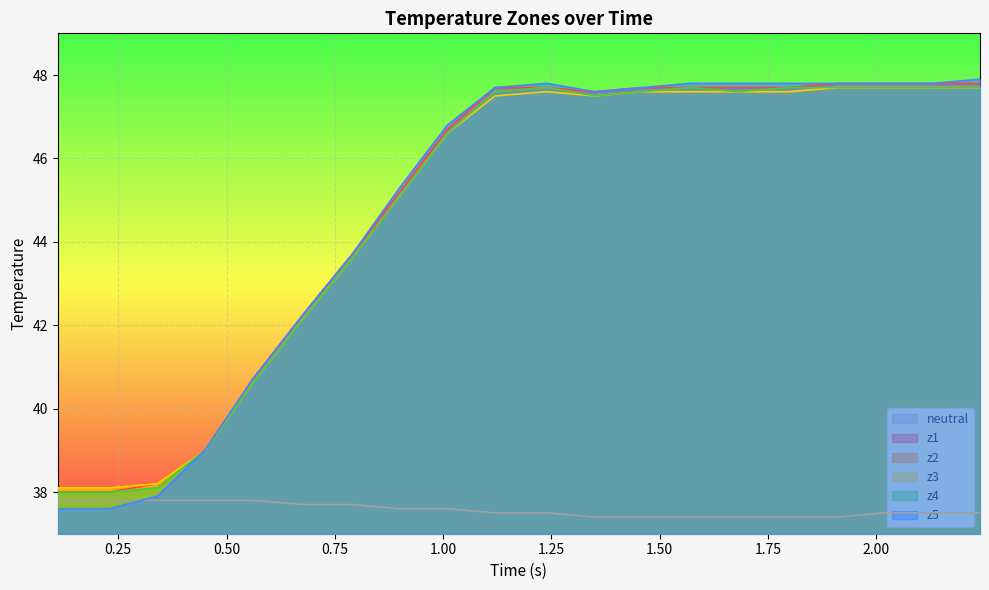

True or false: z3 and z4 cross at least once.

False